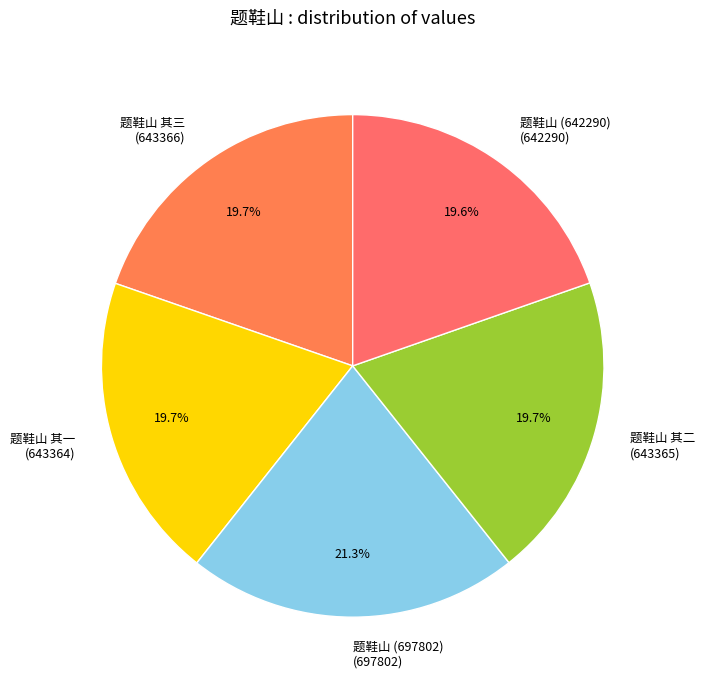

Combined, what portion of the pie is 题鞋山 (697802) and 题鞋山 其一?

41.0%